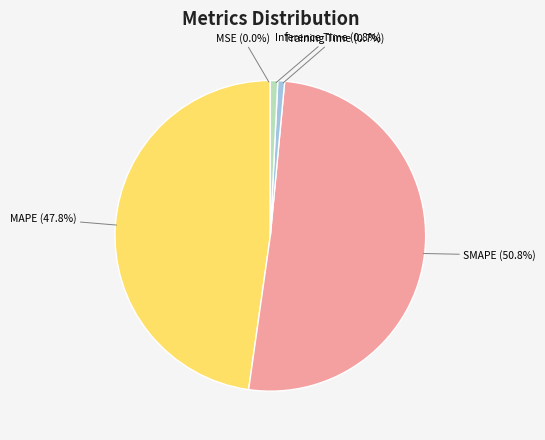

Does SMAPE represent more than half of the total?

Yes